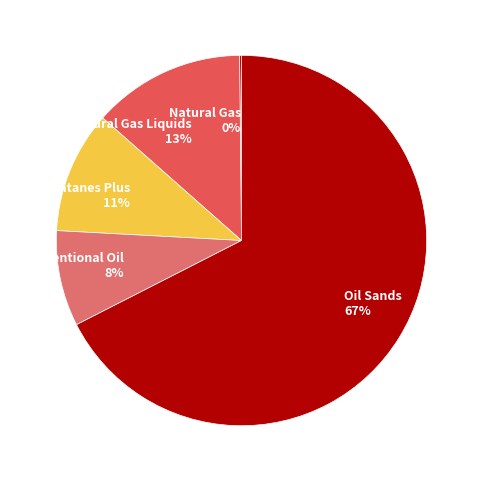

Which slice is the largest?

Oil Sands